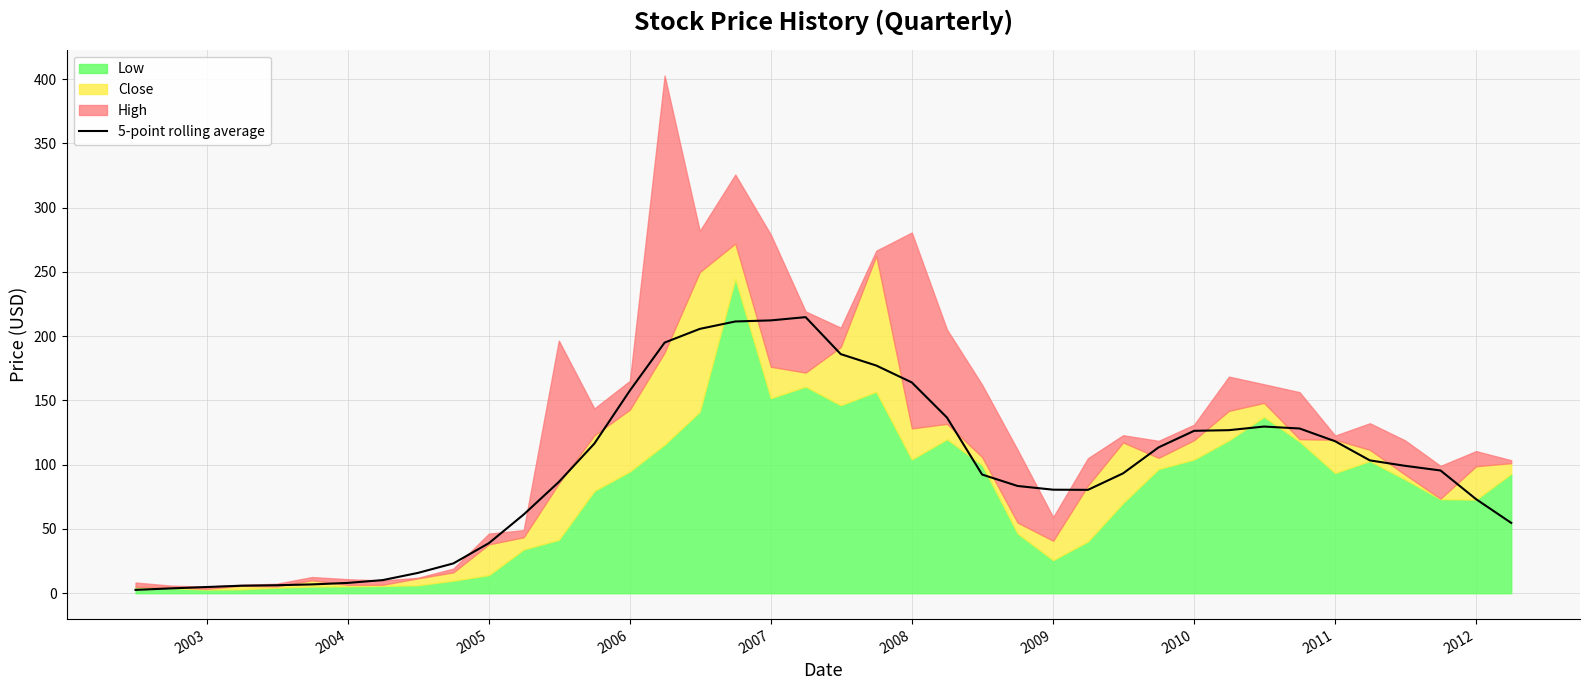

What is the difference between the second highest and minimum values?

209.7